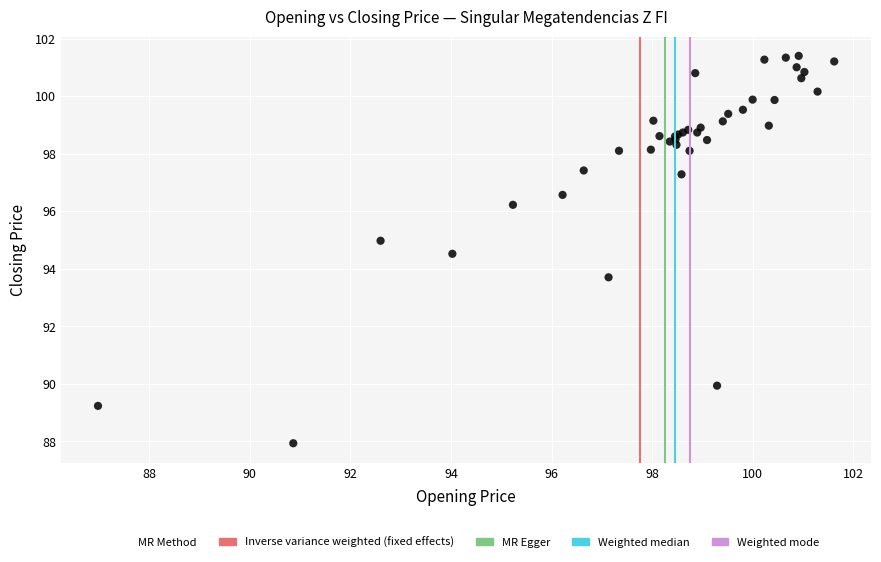

What Y value in the scatter plot is closest to 94?

93.7